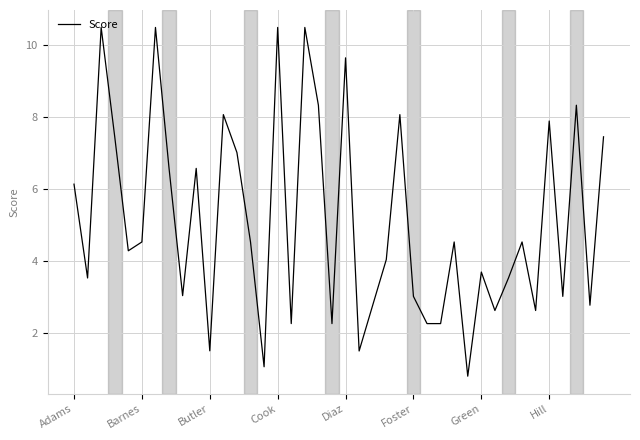

What is the difference between the second highest and minimum values?

9.7